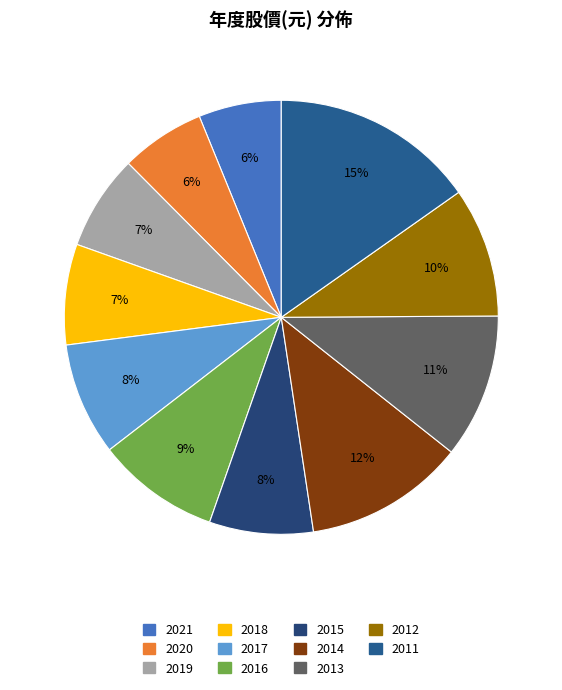

Which category has the biggest portion of the pie?

2011